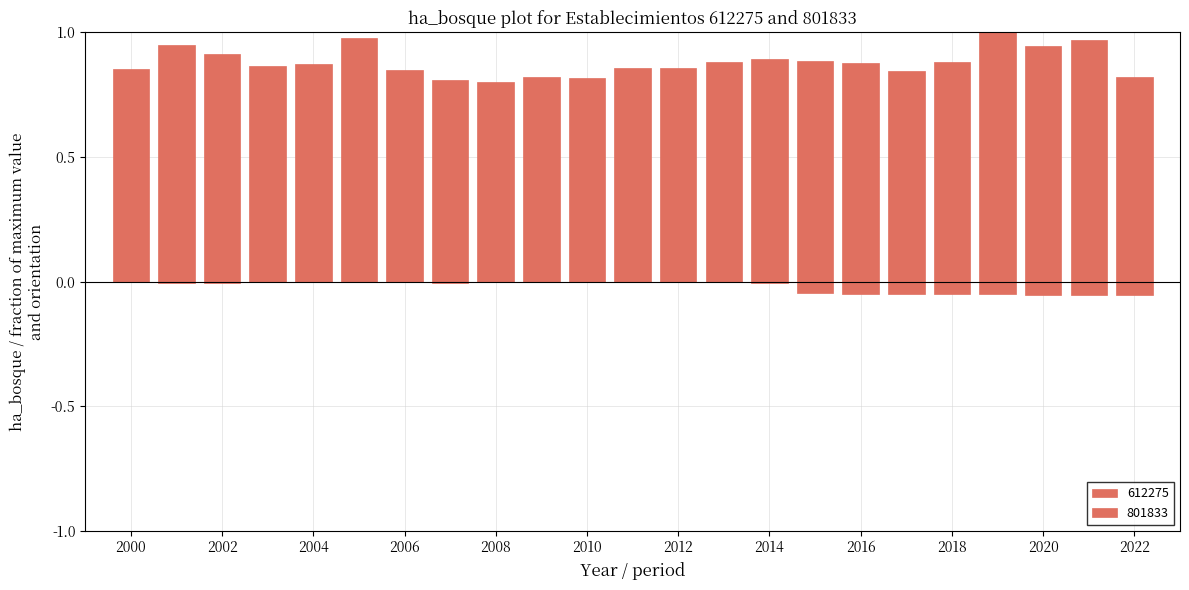

What is the maximum value shown in the chart?

1.0